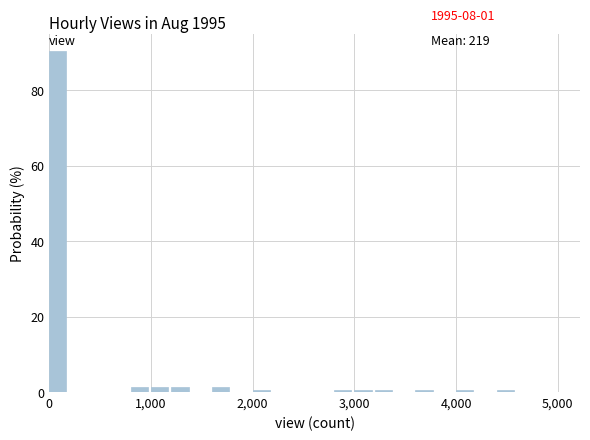

Around what value on the x-axis is the tallest bar? Give the approximate position of its centre, as read against the axis.

100